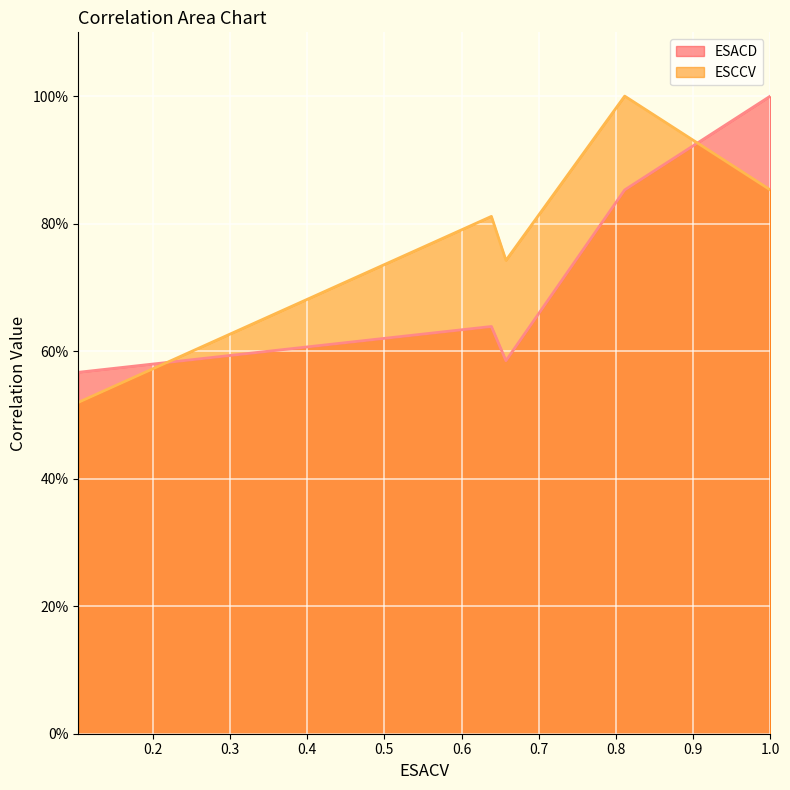

Which series has the largest range (max minus min)?

ESCCV